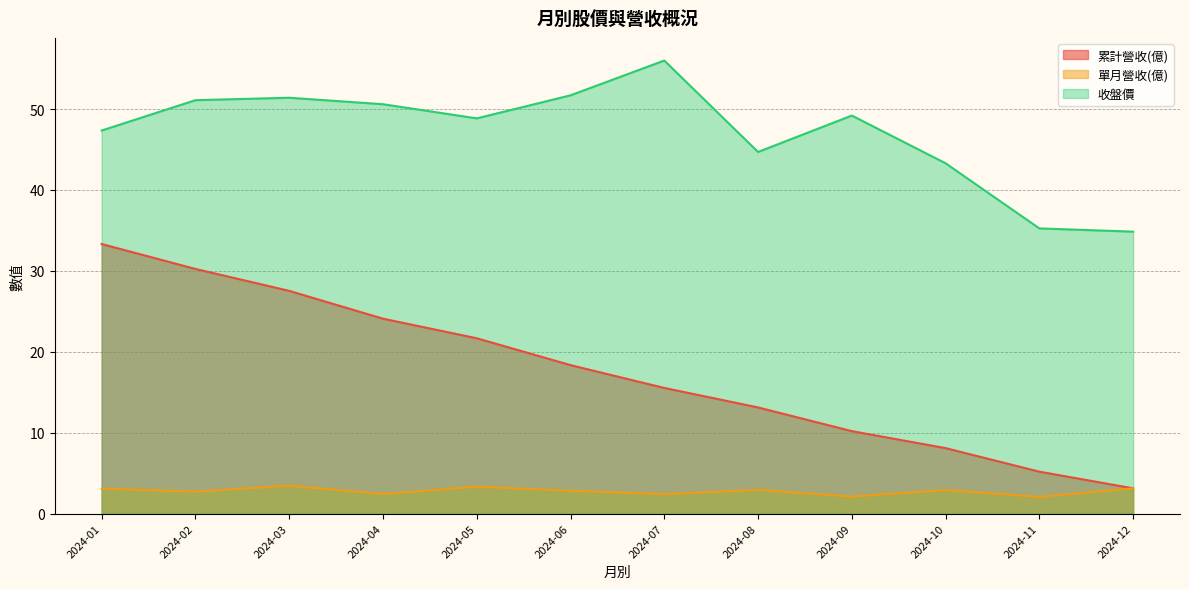

Which category has the lowest value across all series?

2024-11